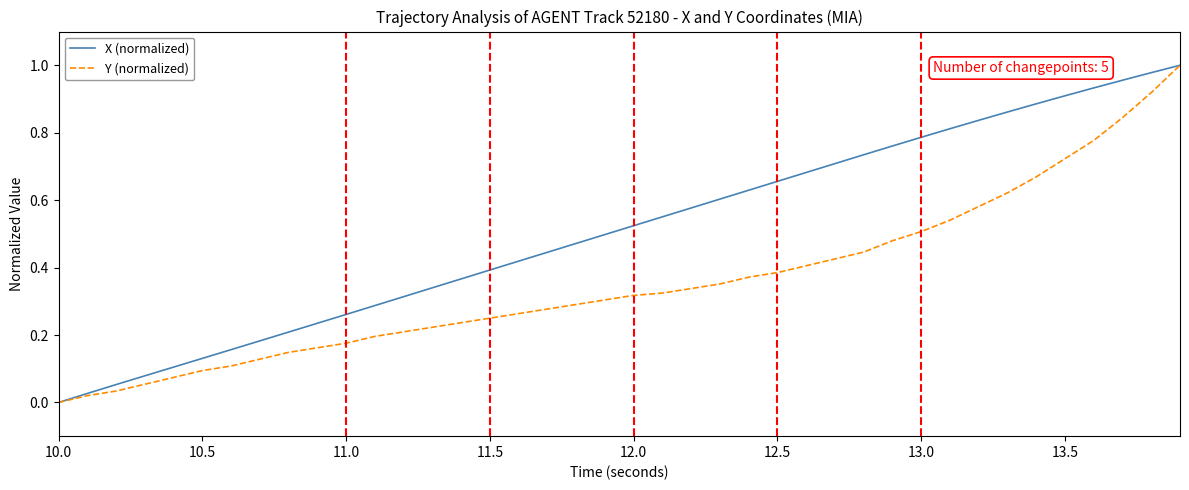

How many lines are shown in the chart?

2